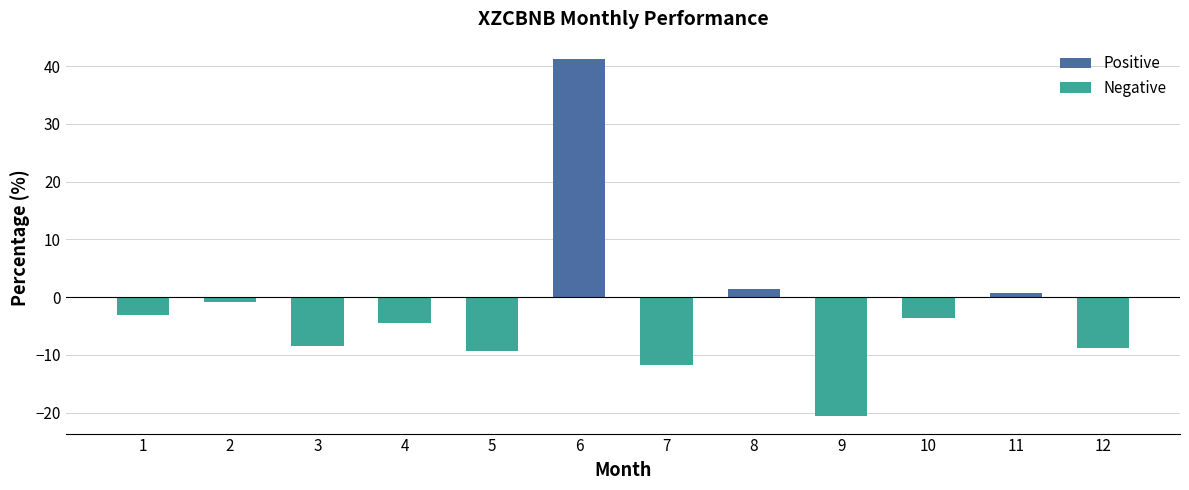

At which label is the value closest to 10?

8